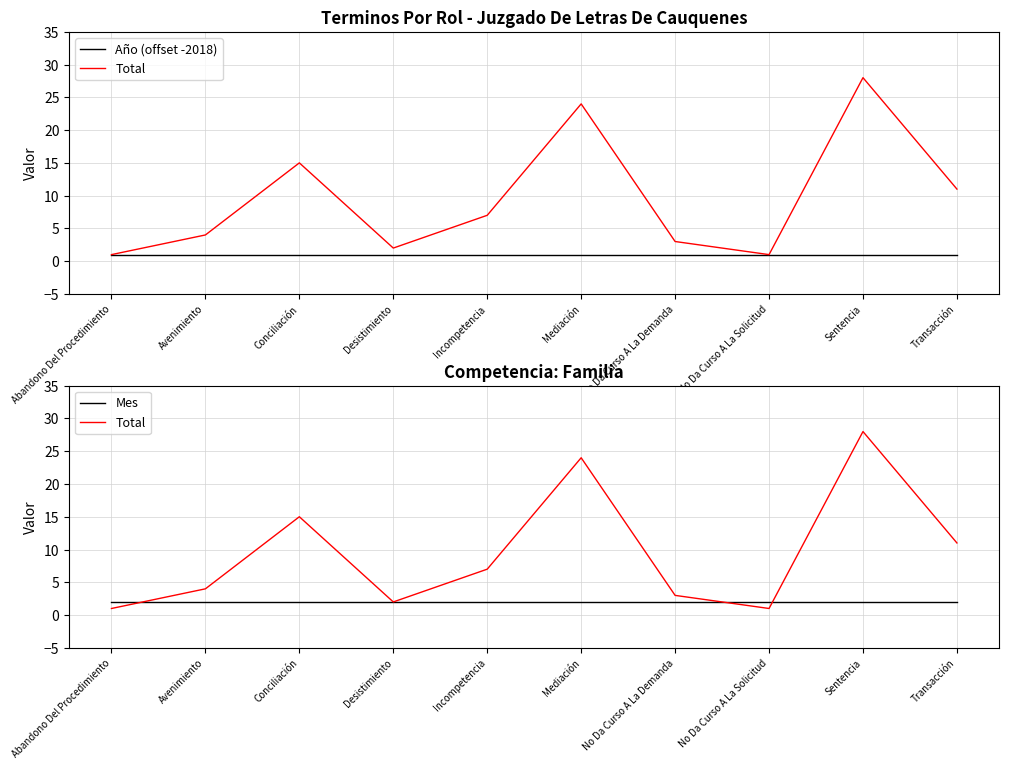

What is the sum of the Año (offset -2018) values at Incompetencia and Sentencia?

2